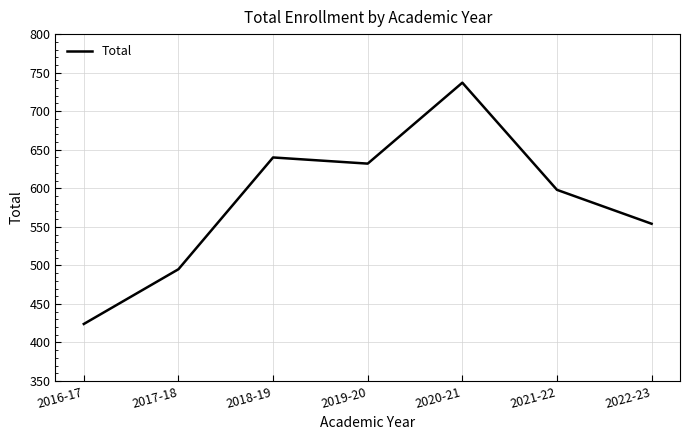

Reading left to right, extract all data points from this chart.

424	495	640	632	737	598	554